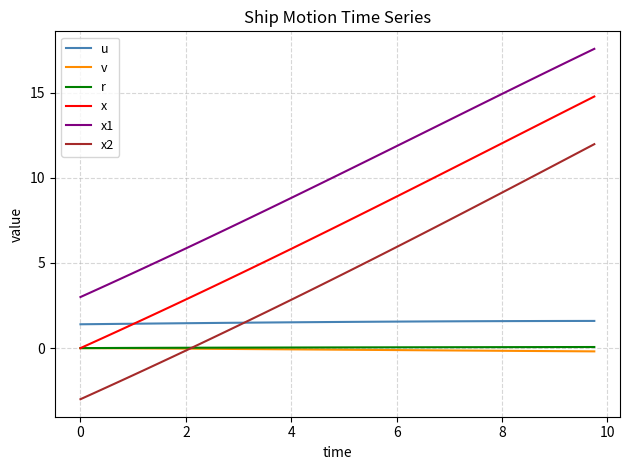

What is the sum of all x values?

289.8